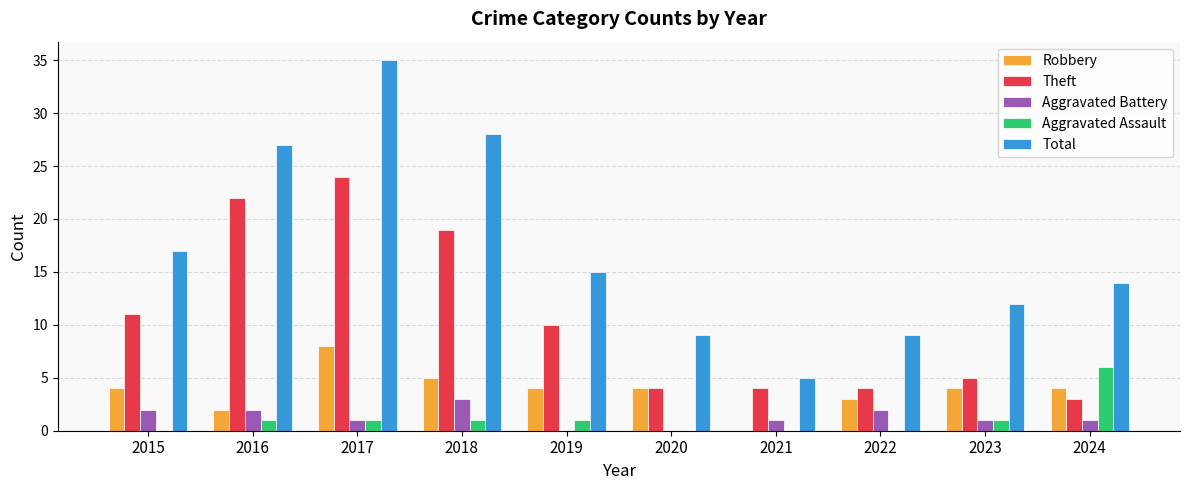

What is the approximate value of Total at 2022, to the nearest 5?

10